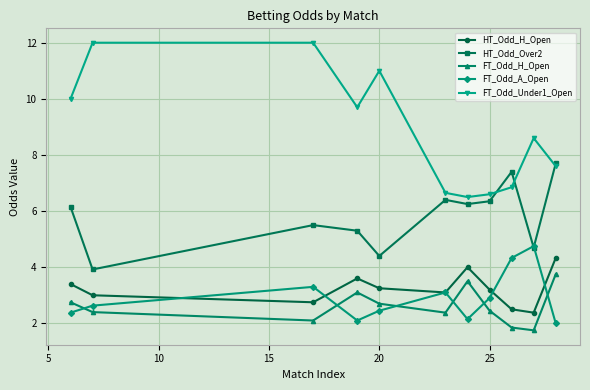

True or false: FT_Odd_H_Open has more than 0 interior local peaks.

True